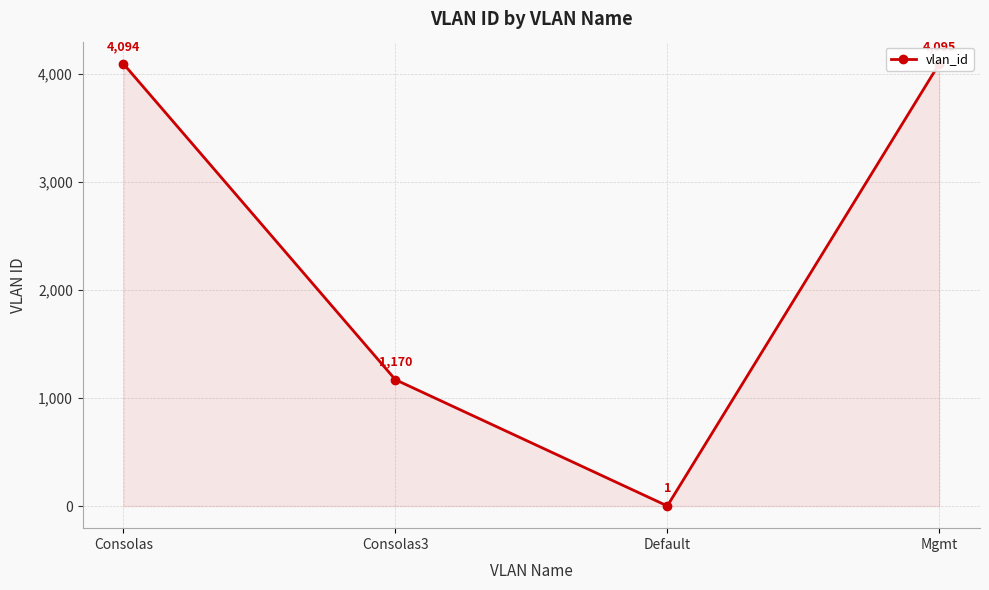

At which category does the data reach its first local valley?

Default